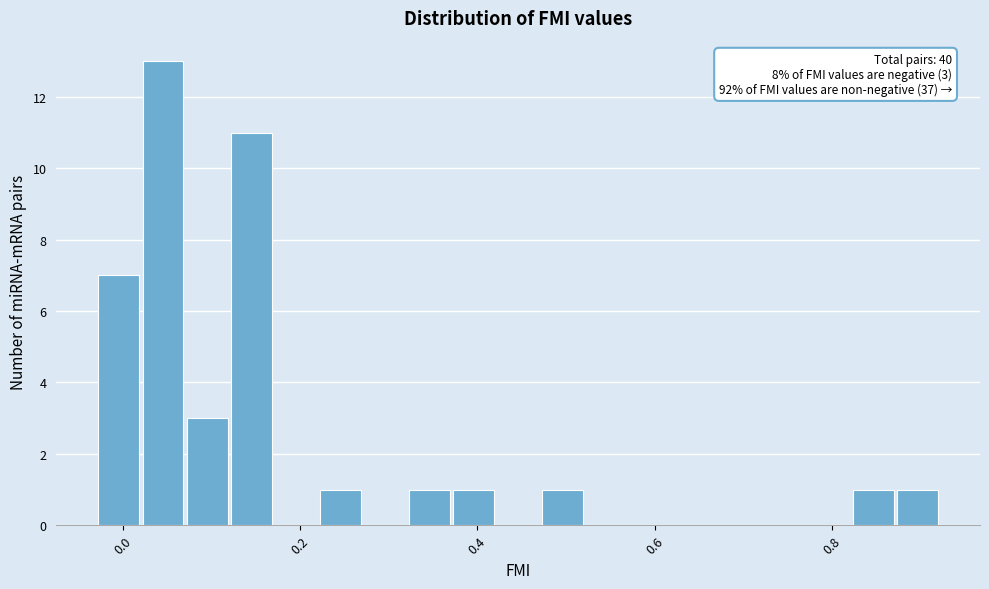

Read against the x-axis, roughly where is the centre of the tallest bar?

0.04